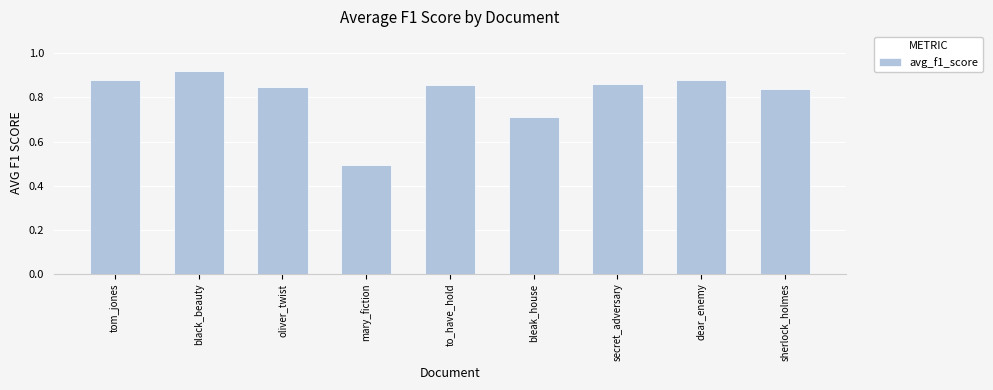

Between secret_adversary and sherlock_holmes, which is larger?

secret_adversary